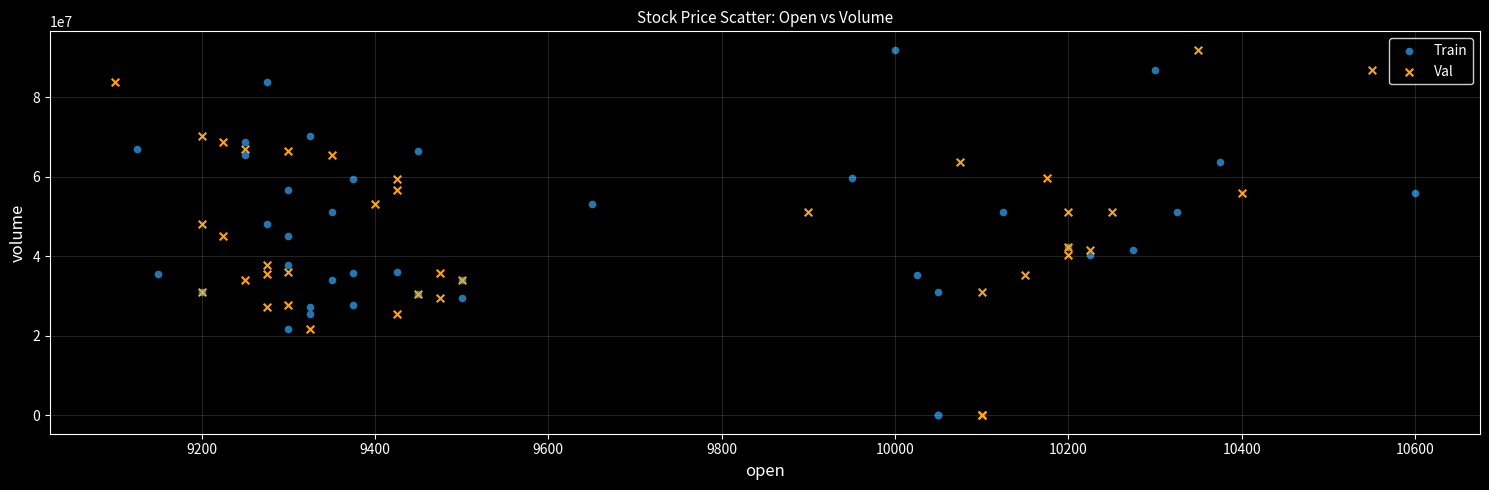

What are all the series names shown in the legend?

Train, Val